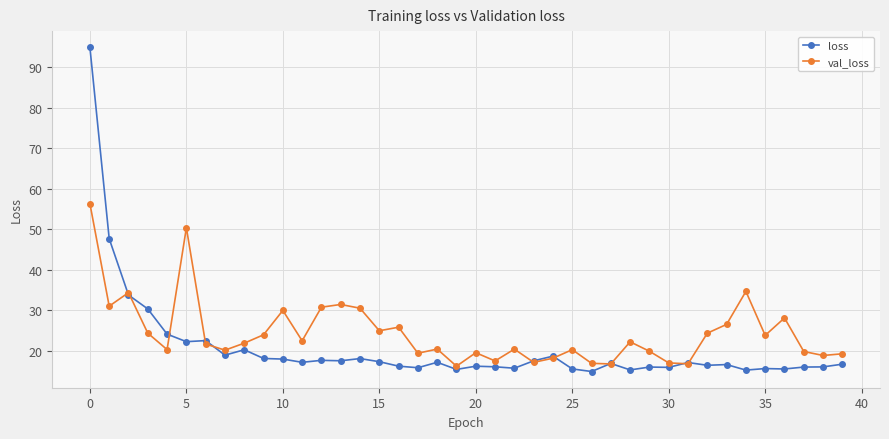

What is the value of the loss point at the 33rd from the left?

16.4